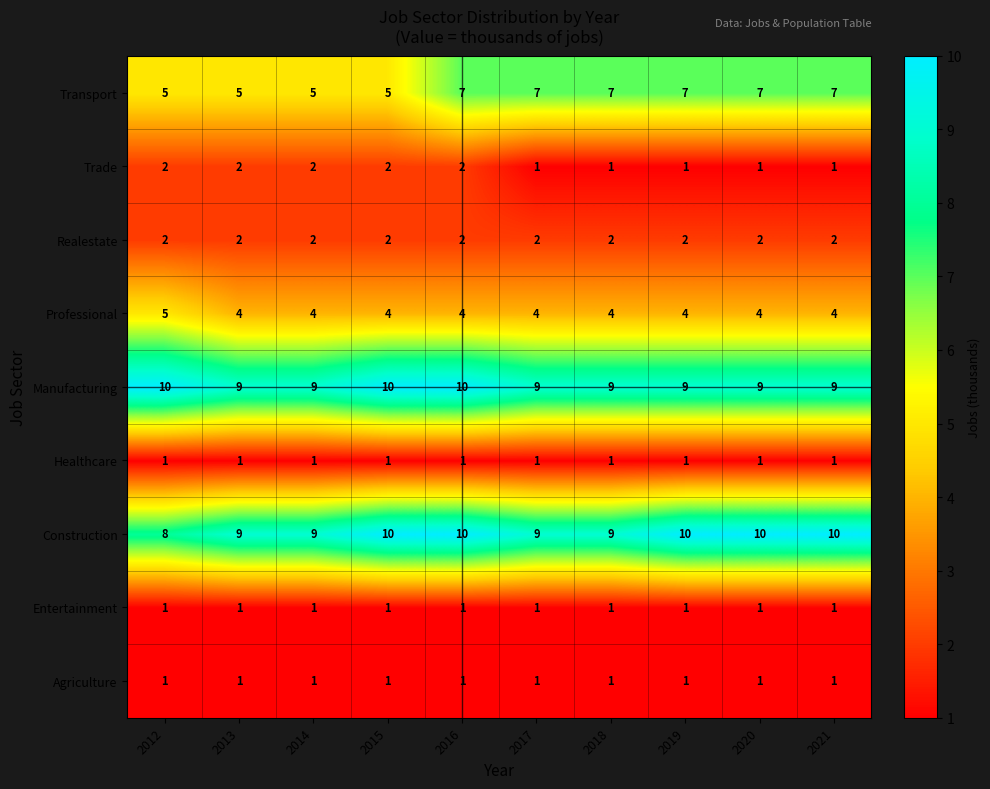

What is the difference between the highest and lowest values at 2016?

9